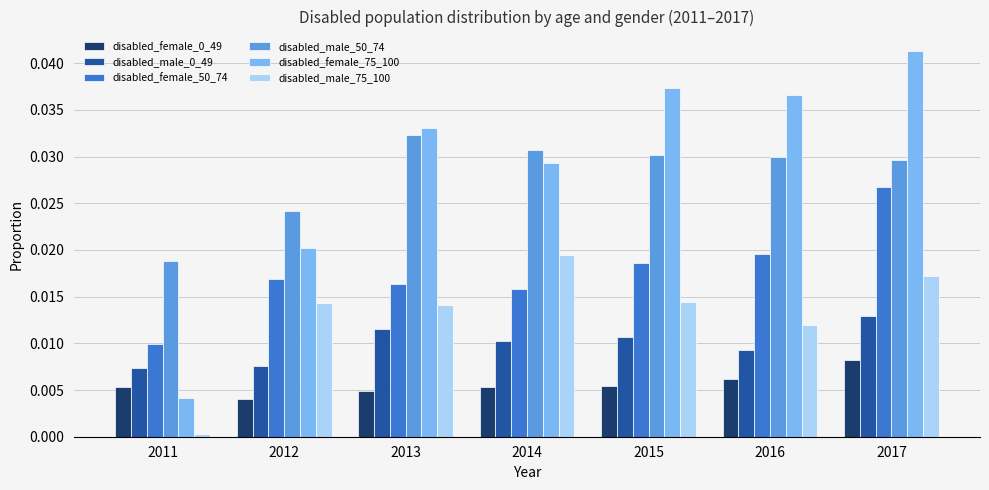

At which category is the sum across all series the highest?

2017